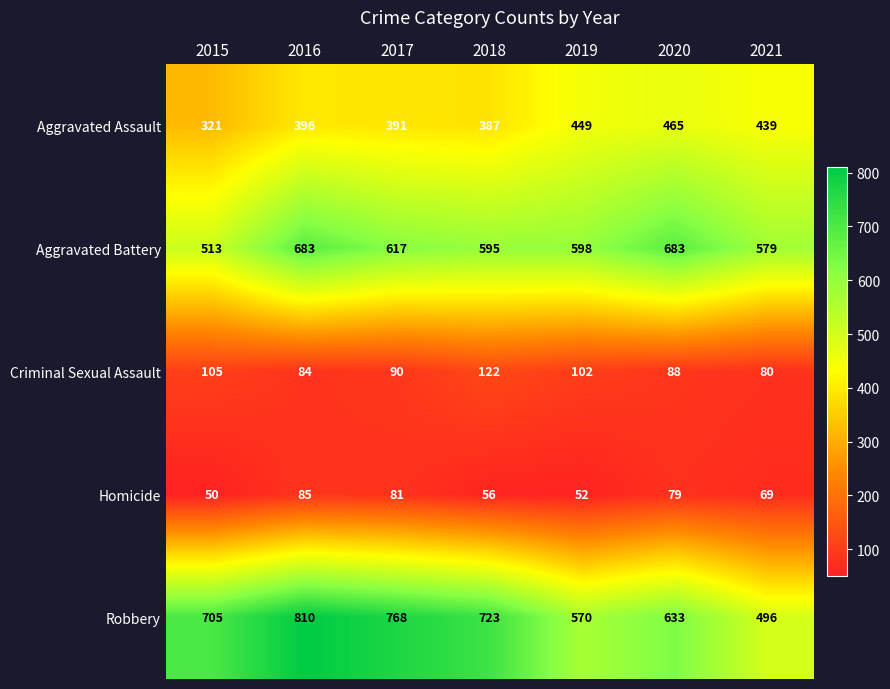

List the series in order of their peak value, lowest first.

Homicide, Criminal Sexual Assault, Aggravated Assault, Aggravated Battery, Robbery